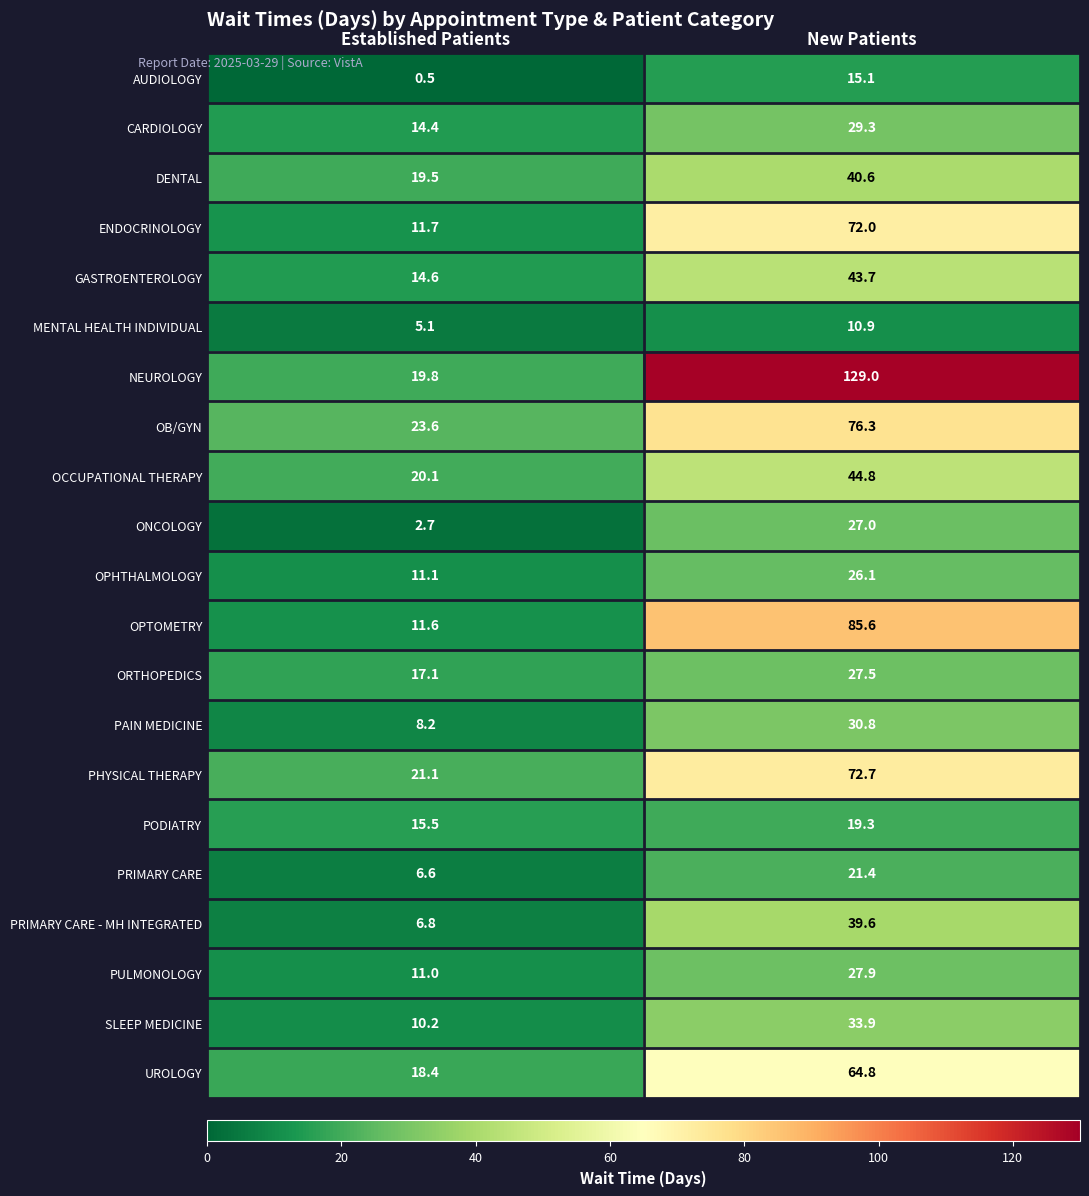

Count the number of data series in this chart.

21